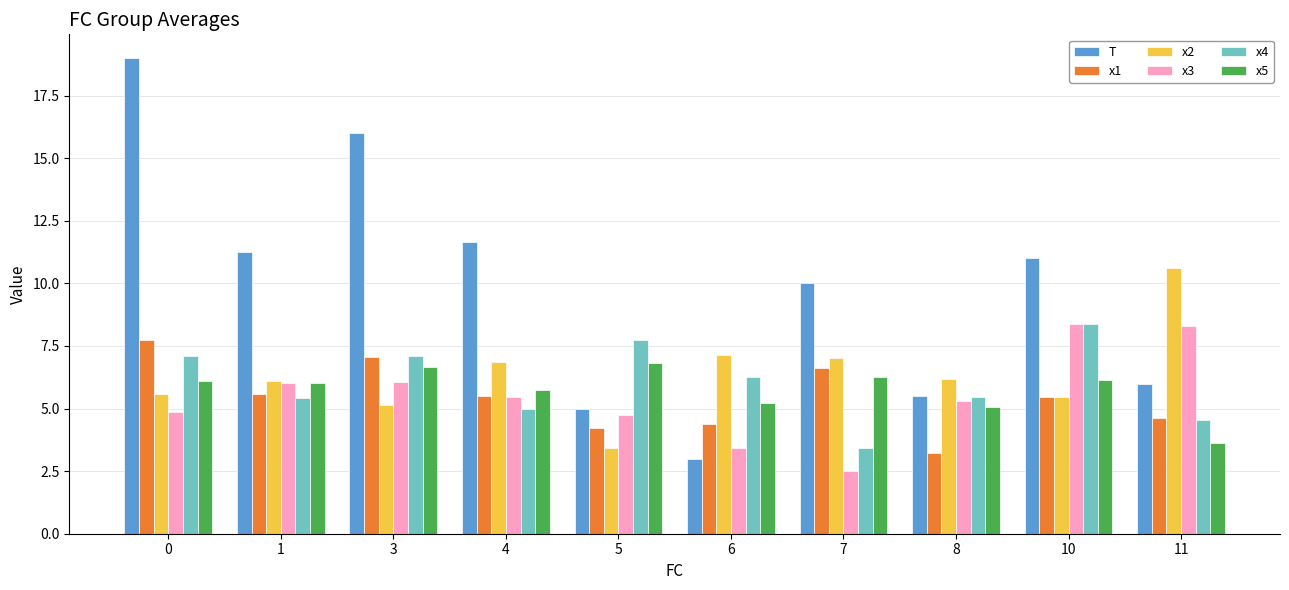

What is the difference between the maximum and second lowest values in the x1 series?

3.5